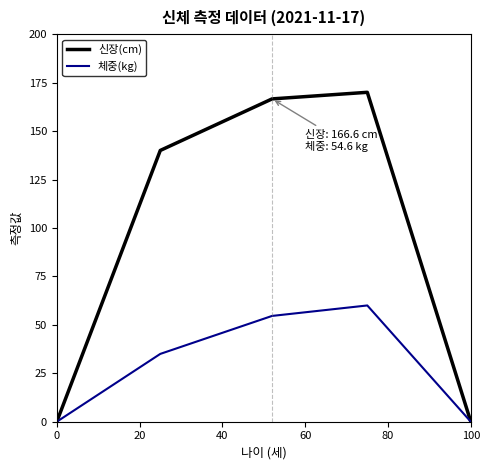

What is the greatest value displayed?

170.0